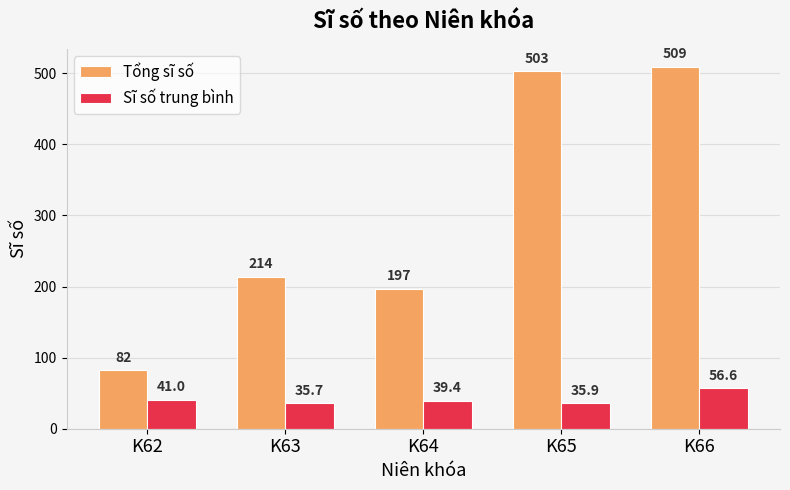

Between K63 and K65, which series saw the biggest shift?

Tổng sĩ số